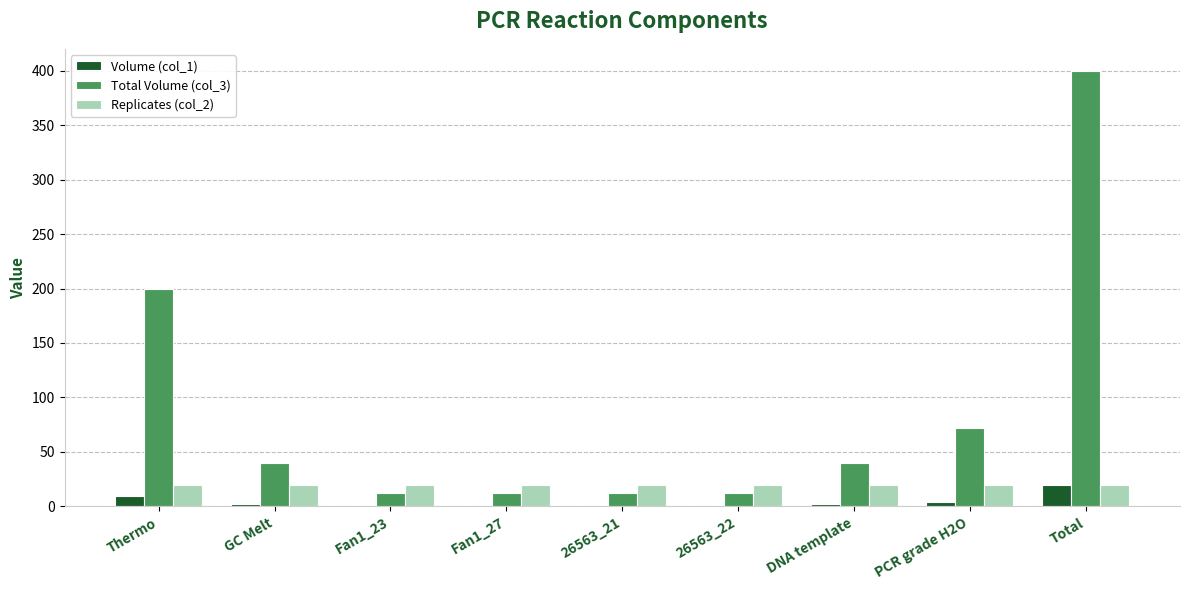

True or false: Volume (col_1) has a value of 10.0 at Thermo.

True